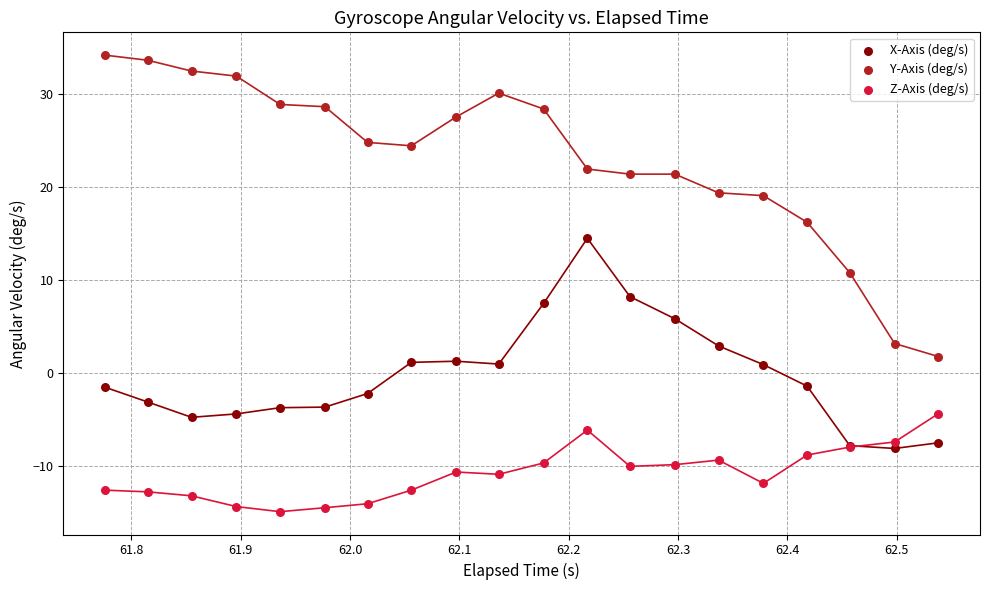

Which series reaches the maximum Y coordinate?

Y-Axis (deg/s)